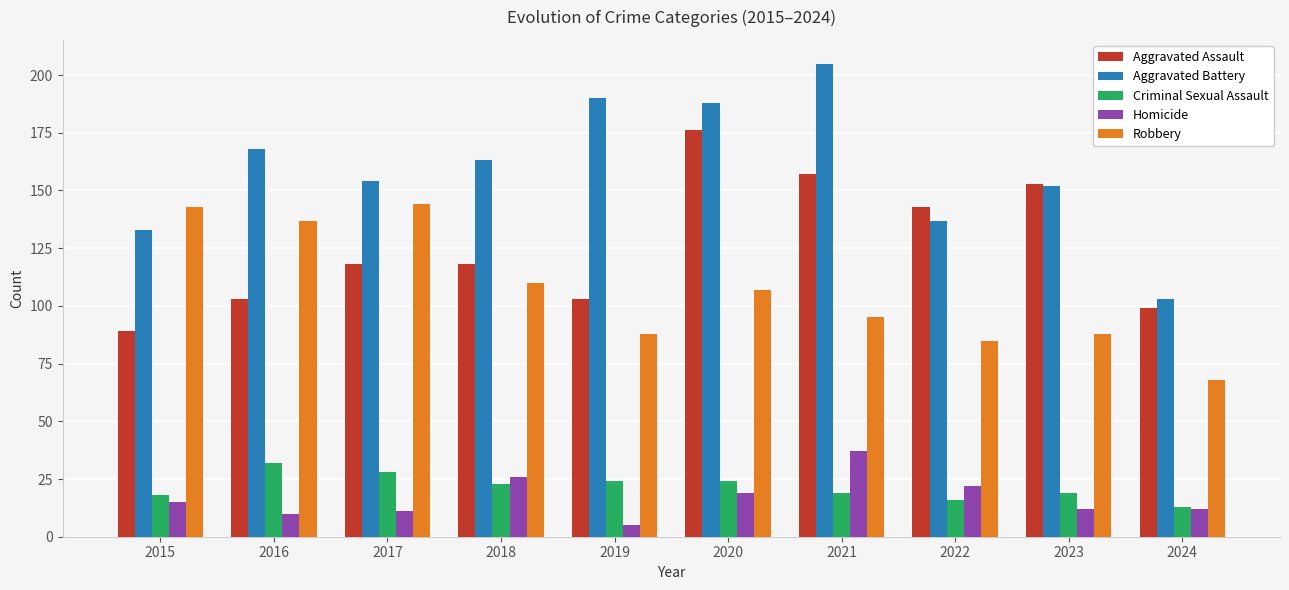

What is the total value across all series at 2022?

403